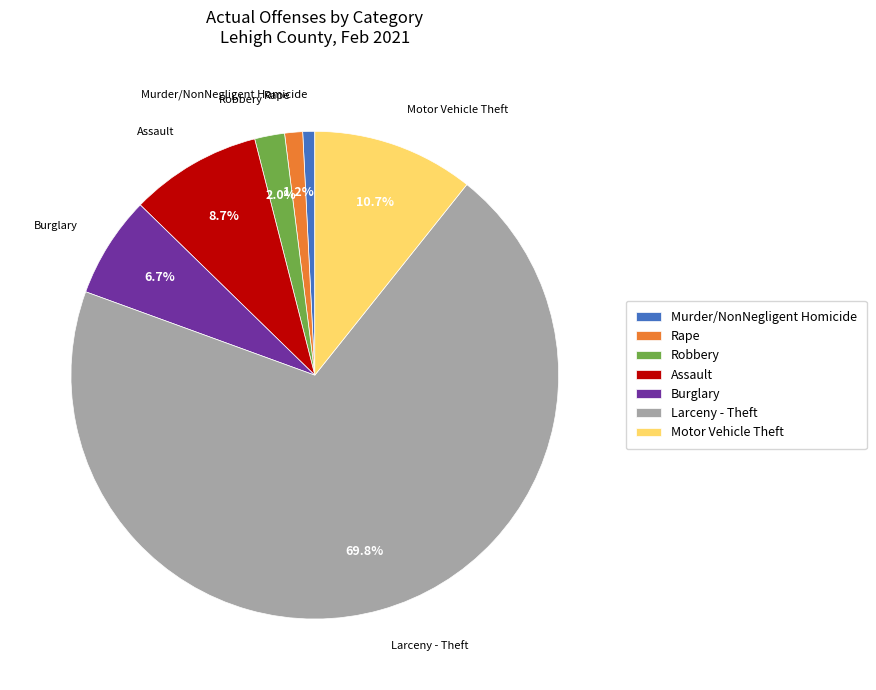

The Robbery slice represents 2% of the pie. True or false?

True